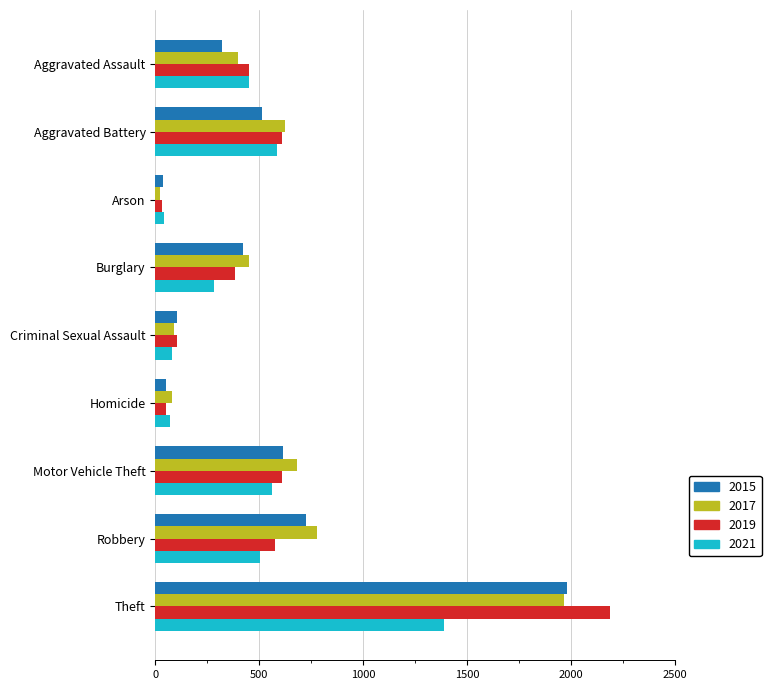

What is the difference between the maximum and second lowest values in the 2015 series?

1931